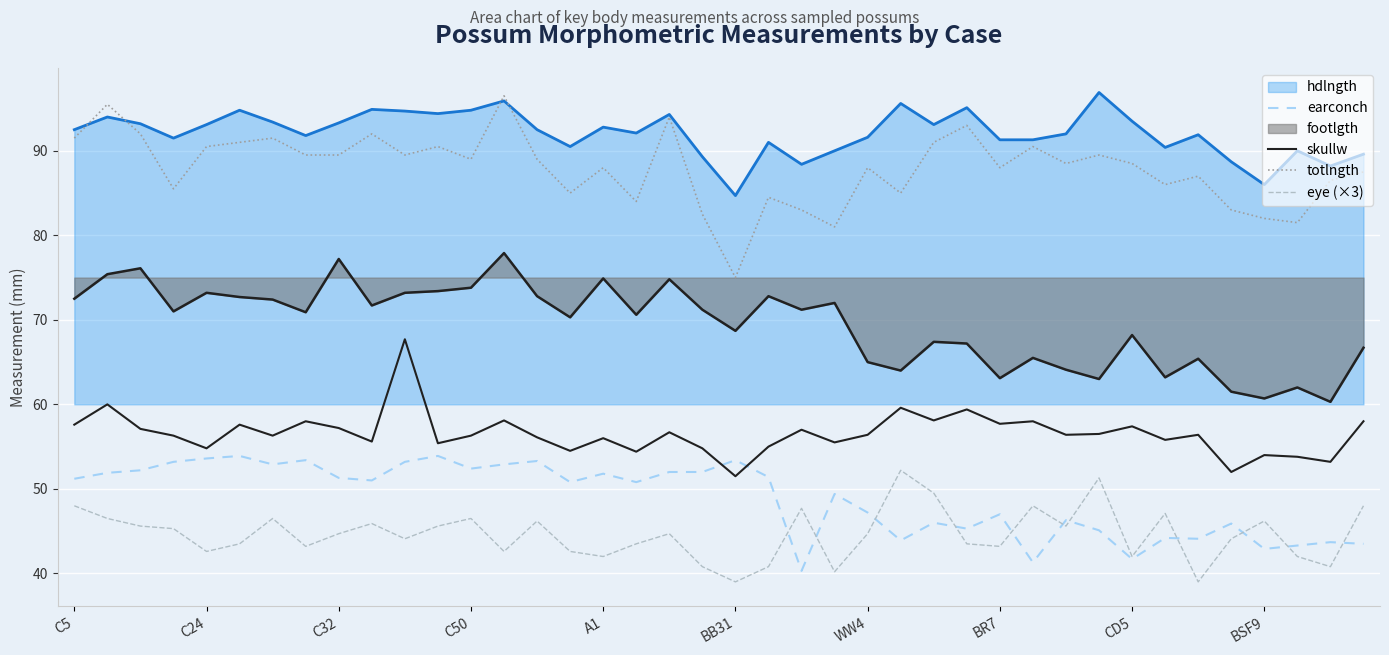

How many lines are shown in the chart?

6